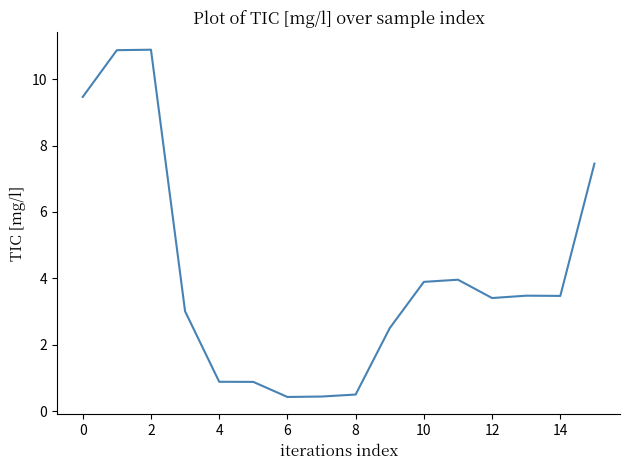

Does the chart have visible grid lines?

No